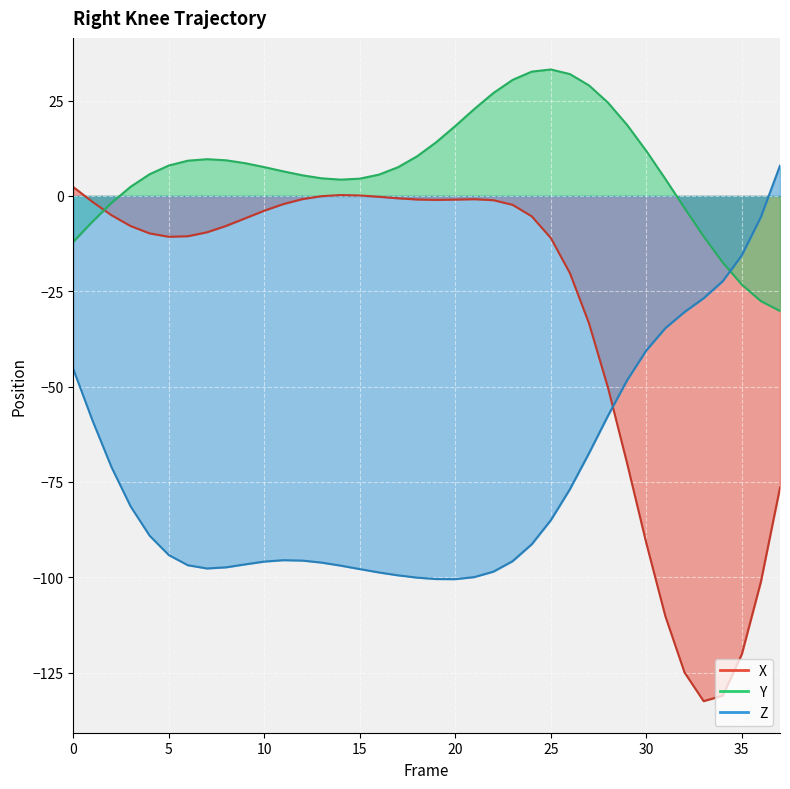

What is the value of the X point at the 28th from the left?

-33.4